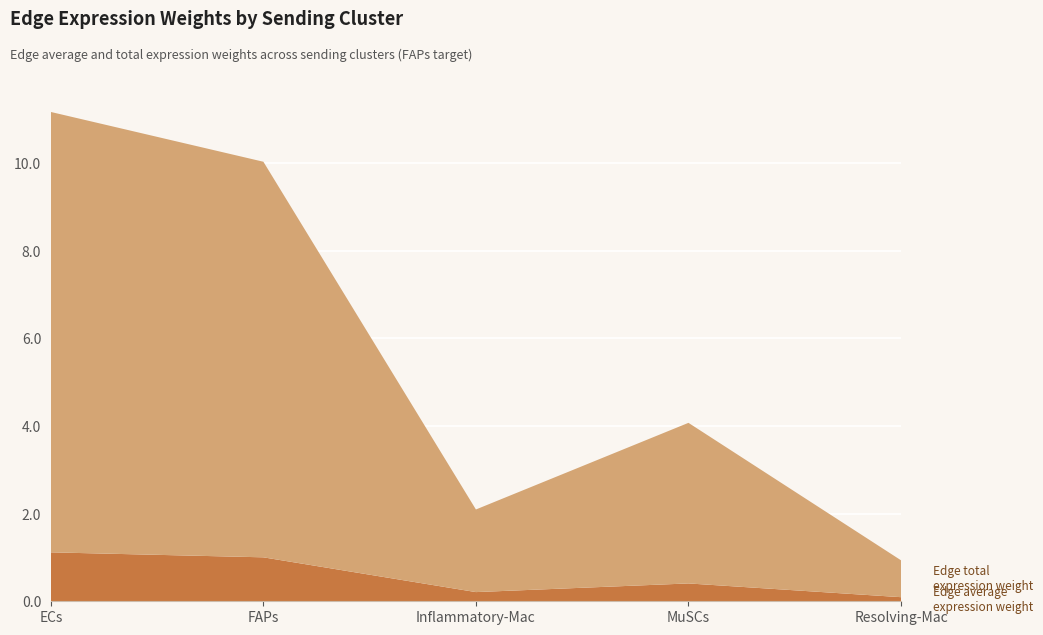

Reading left to right, transcribe all the data shown in this chart.

Edge average expression weight: 1.1	1.0	0.2	0.4	0.1
Edge total expression weight: 10.1	9.0	1.9	3.7	0.8